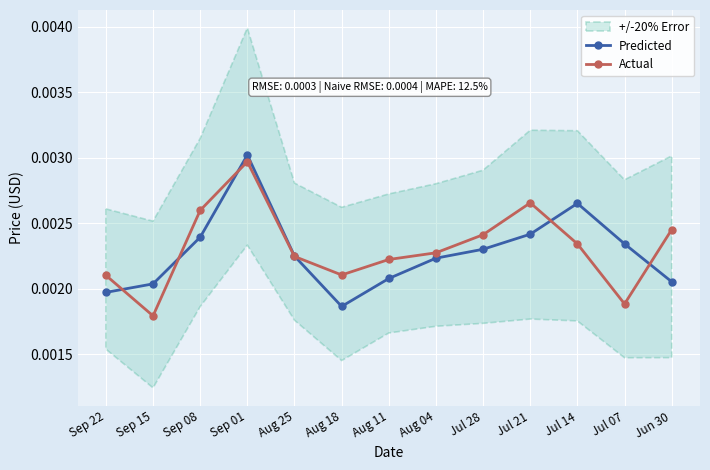

The value of Predicted at Jul 21 is 0.0. True or false?

False